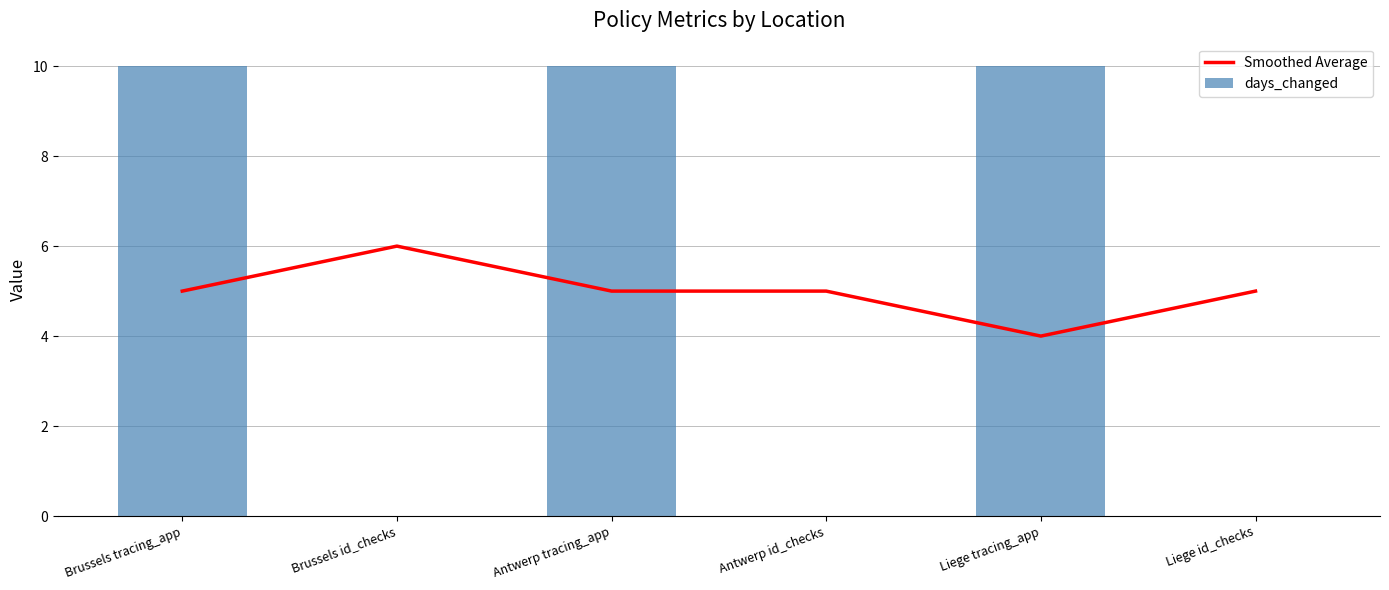

Reading right to left, list all the values displayed in this chart.

Smoothed Average: Liege id_checks=5	Liege tracing_app=4	Antwerp id_checks=5	Antwerp tracing_app=5	Brussels id_checks=6	Brussels tracing_app=5
days_changed: Liege id_checks=0	Liege tracing_app=10	Antwerp id_checks=0	Antwerp tracing_app=10	Brussels id_checks=0	Brussels tracing_app=10